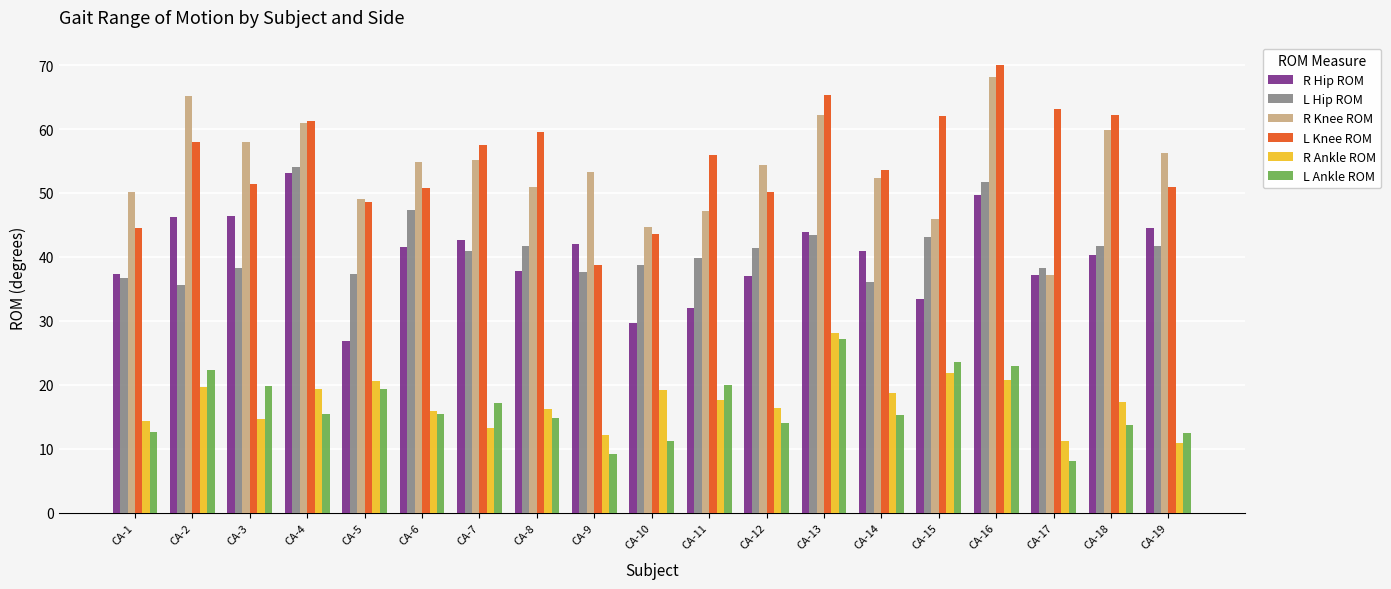

Which series has the largest total across all categories?

L Knee ROM